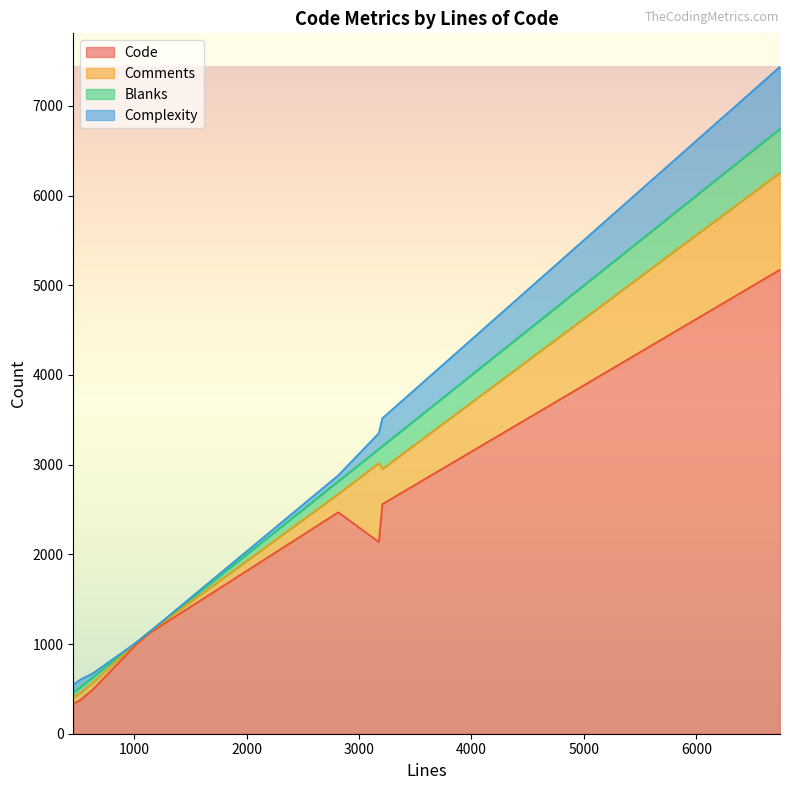

What is the value of the Complexity point at the 16th from the left?

66